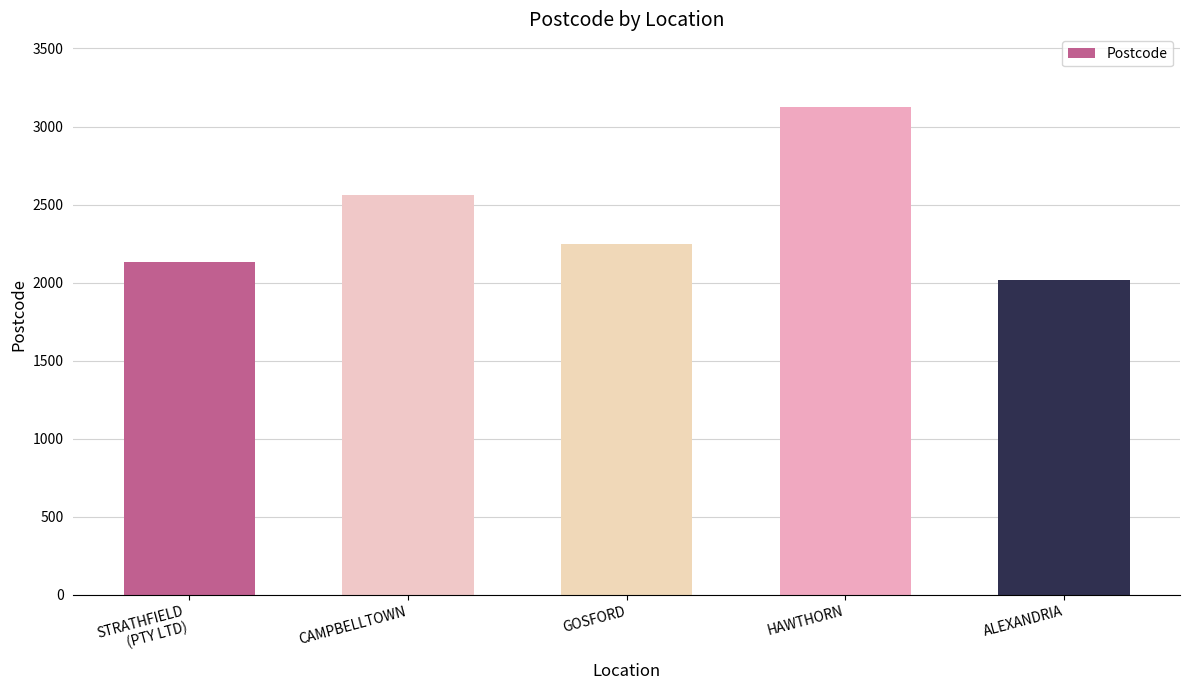

True or false: the data shows 2560 at CAMPBELLTOWN.

True